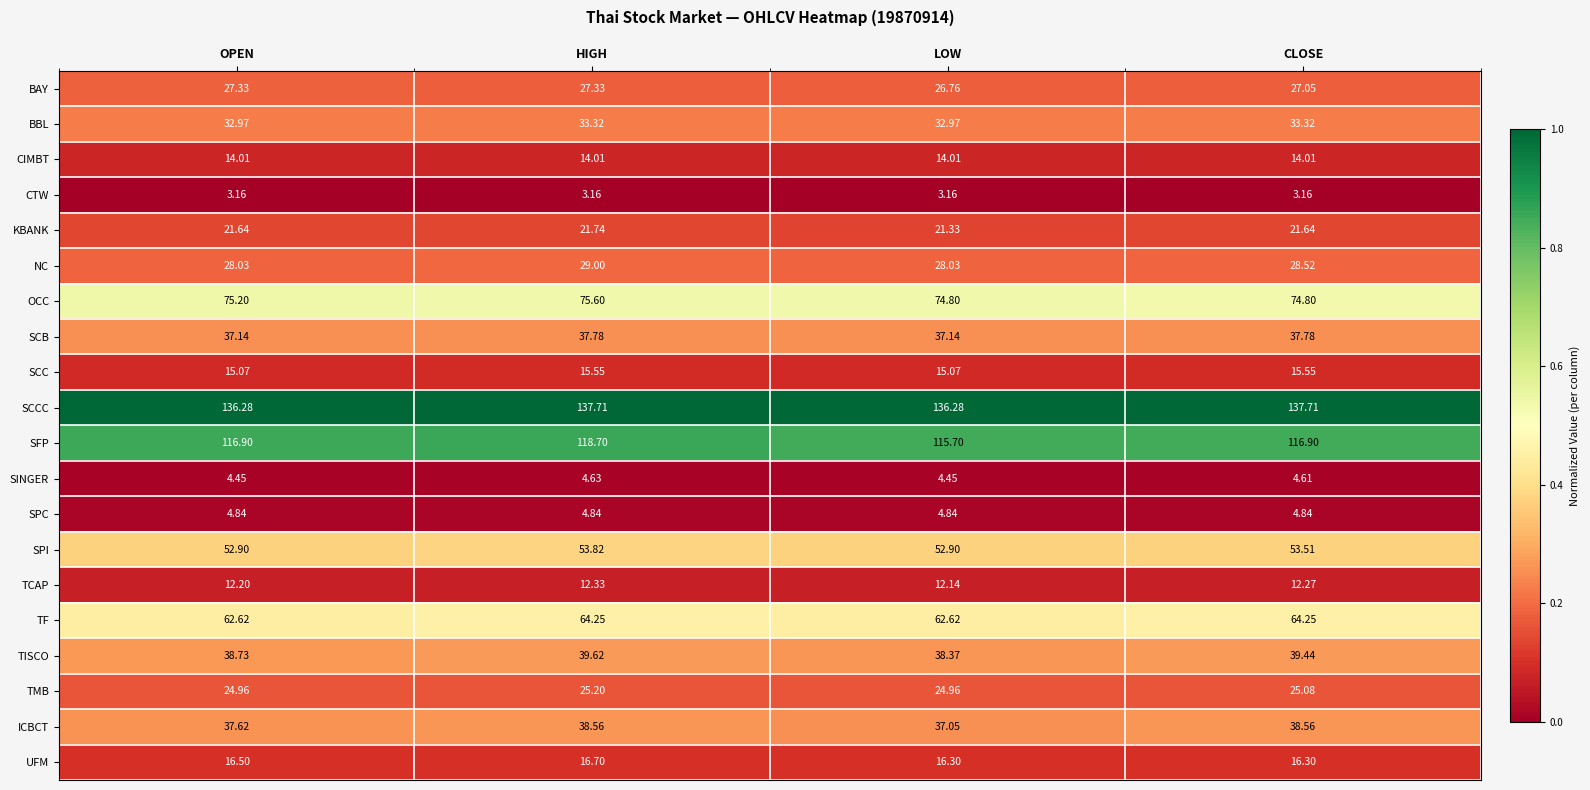

Is the value of CIMBT at CLOSE greater than the value of SFP at LOW?

No